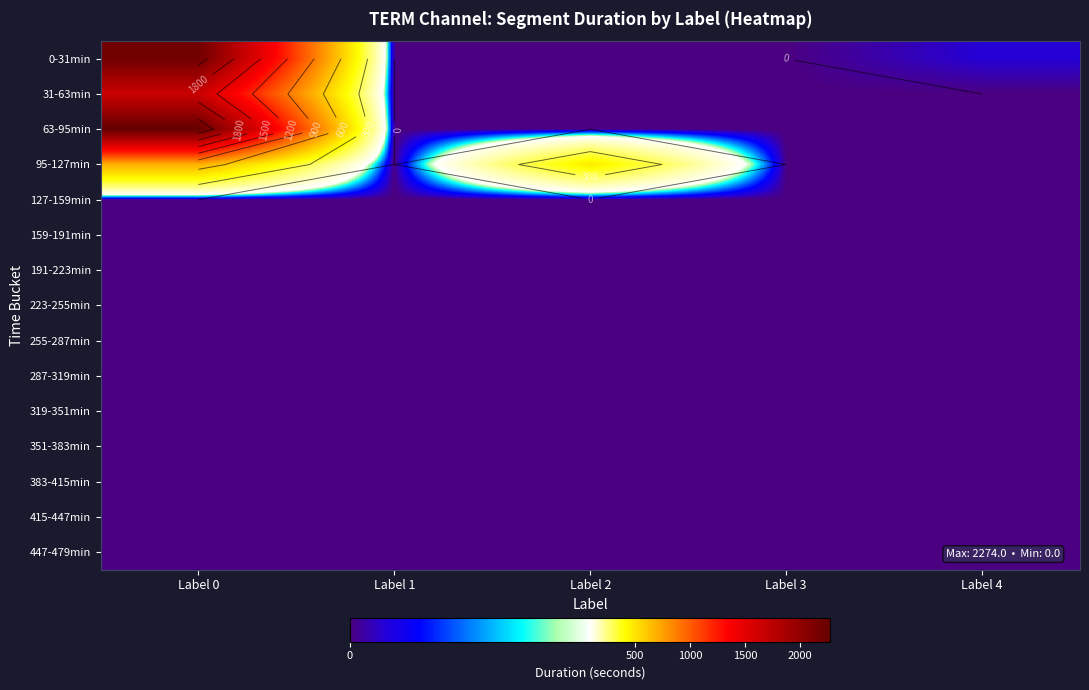

Between Label 3 and Label 1, which is larger?

Label 3